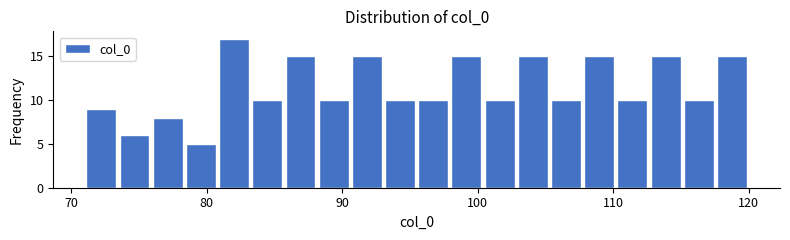

Around what value on the x-axis is the tallest bar? Give the approximate position of its centre, as read against the axis.

82